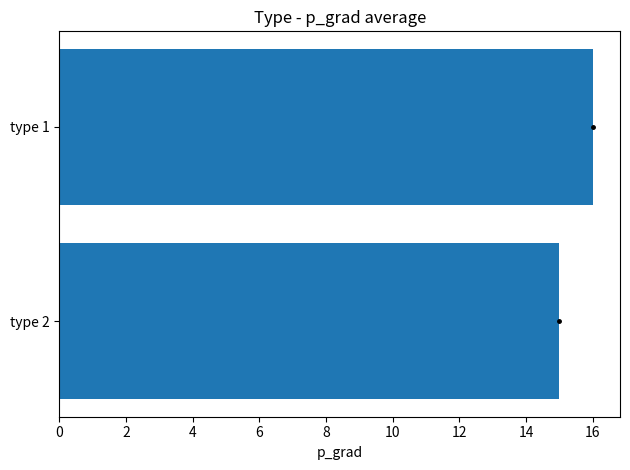

At which category does the chart reach its peak across all series?

type 1